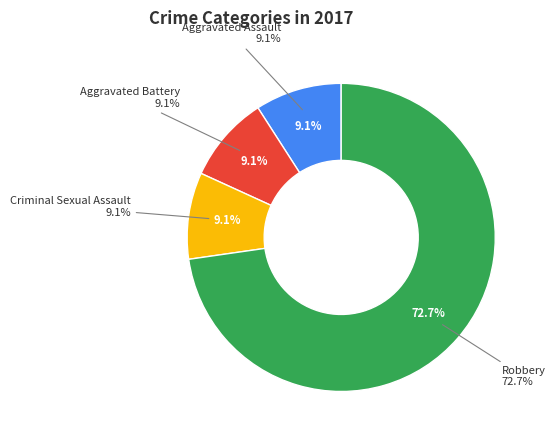

Count the number of slices in the pie.

4